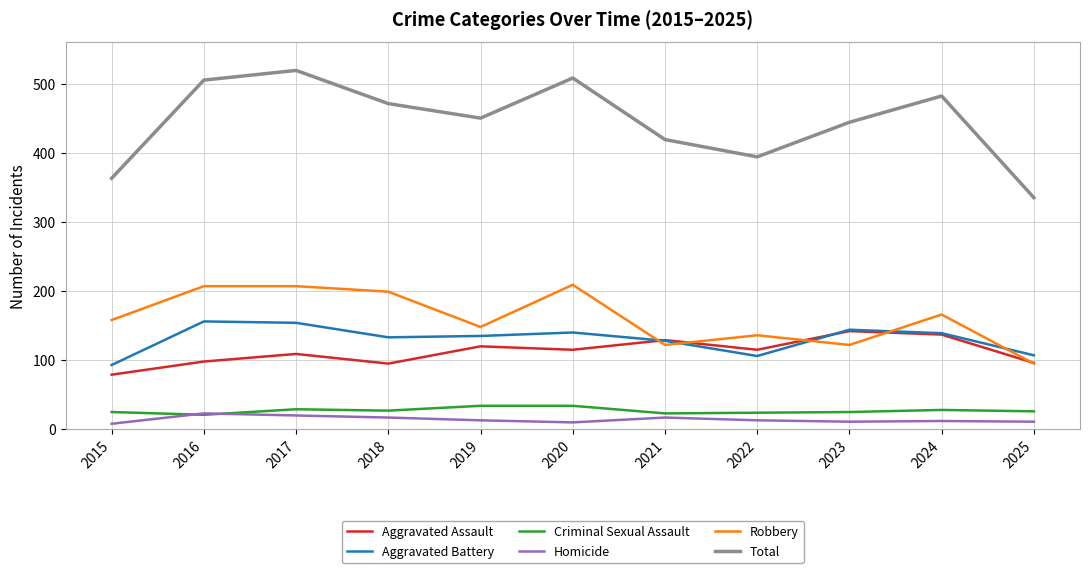

True or false: Robbery and Total intersect in this chart.

False